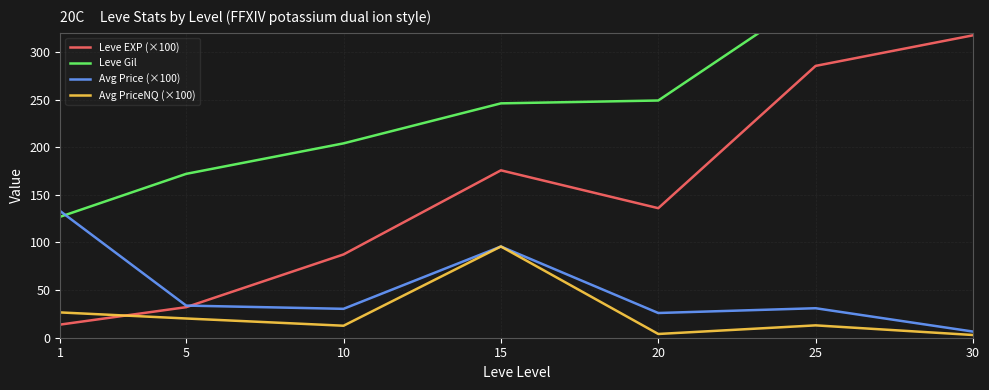

How many lines are shown in the chart?

4